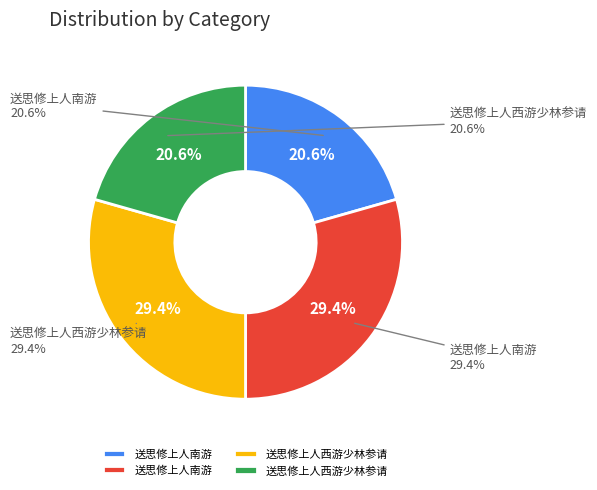

What is the ratio of the value at 送思修上人南游 (383751) to the value at 送思修上人南游 (547878)?

0.7